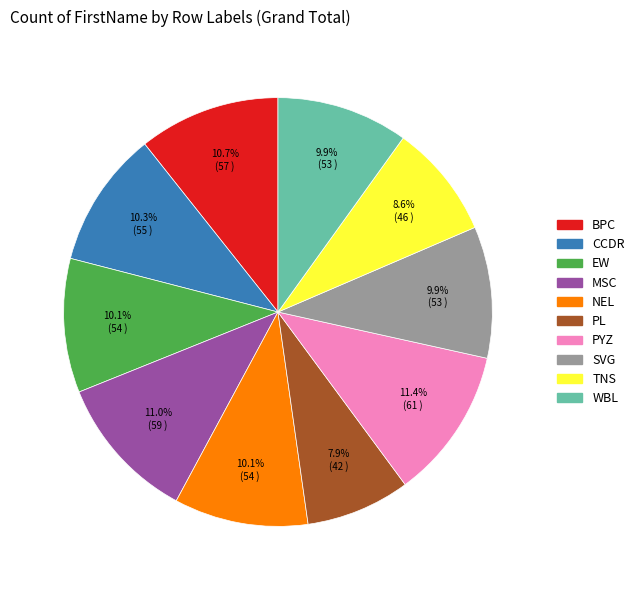

How many segments does this pie chart have?

10